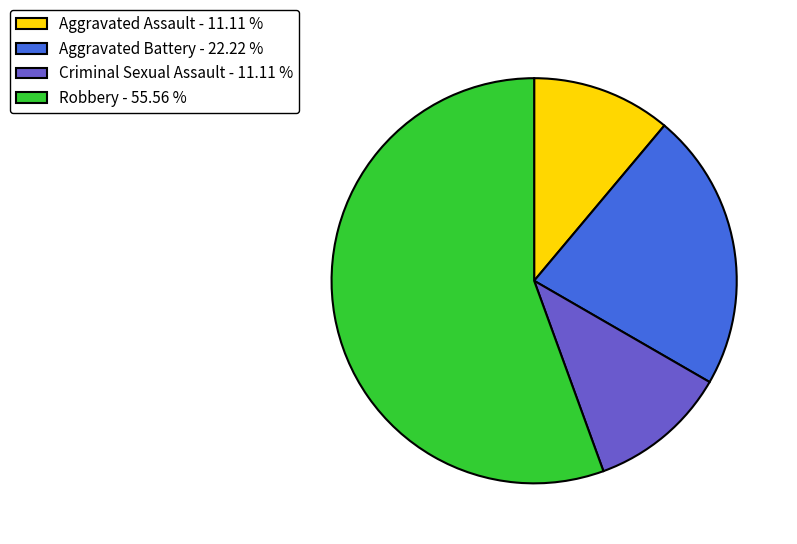

Is the sum of Criminal Sexual Assault and Aggravated Assault greater than half?

No